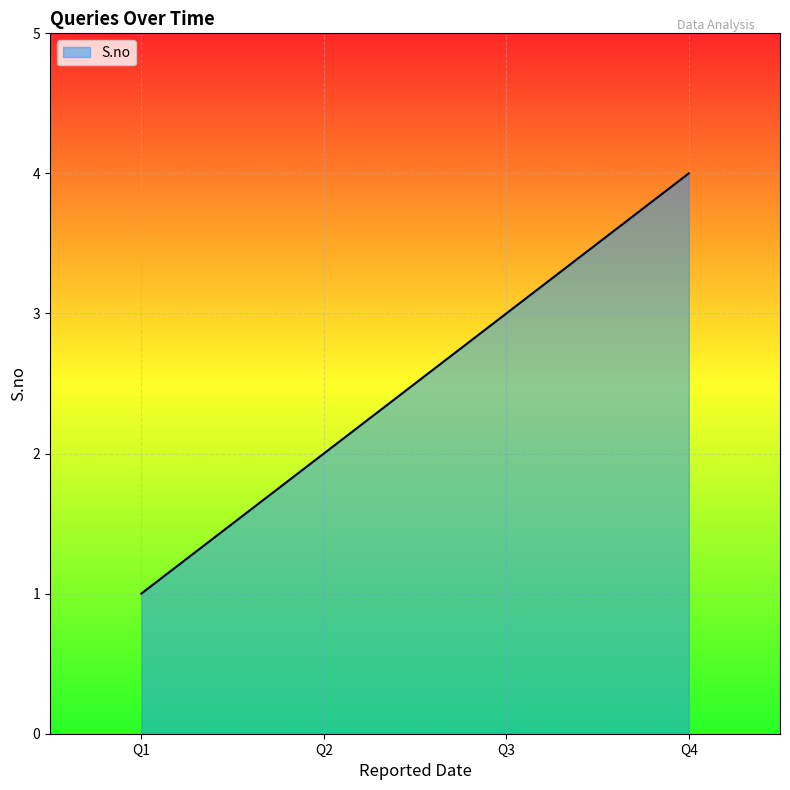

What is the sum of all values?

10